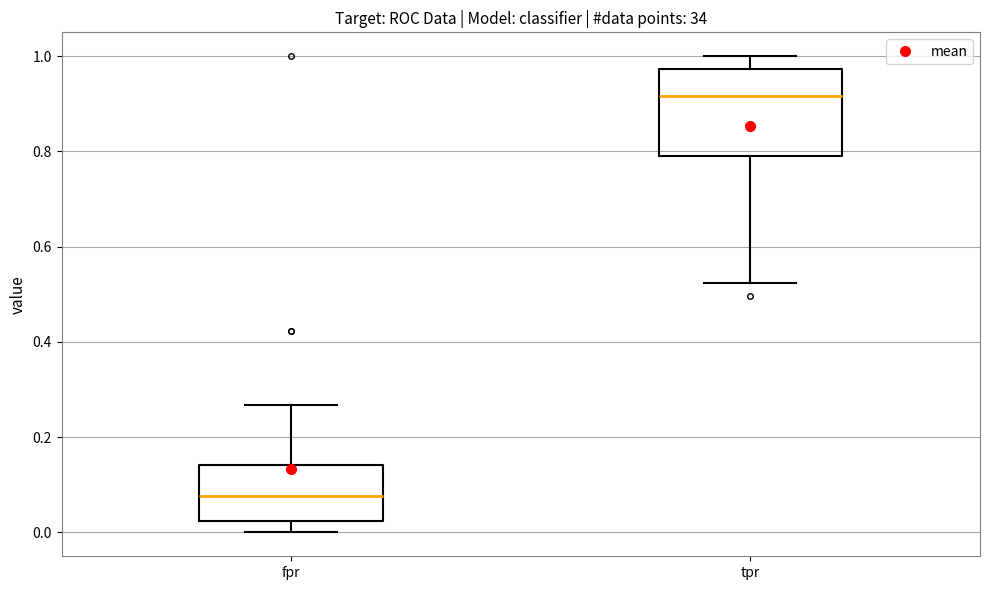

Reading left to right, read every box against the y-axis: the position of its median line, the range the box covers, and the ends of its whiskers. The values are not printed on the chart, so give them approximately, as read against the axis.

fpr: median 0.08, box 0.02 to 0.14, whiskers 0.00 to 0.26
tpr: median 0.92, box 0.80 to 0.98, whiskers 0.52 to 1.00